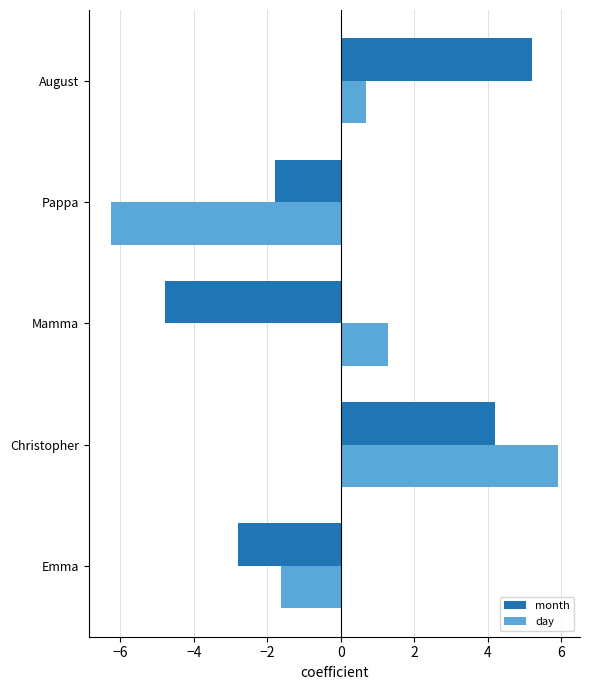

True or false: day has a value of -6.3 at Pappa.

True